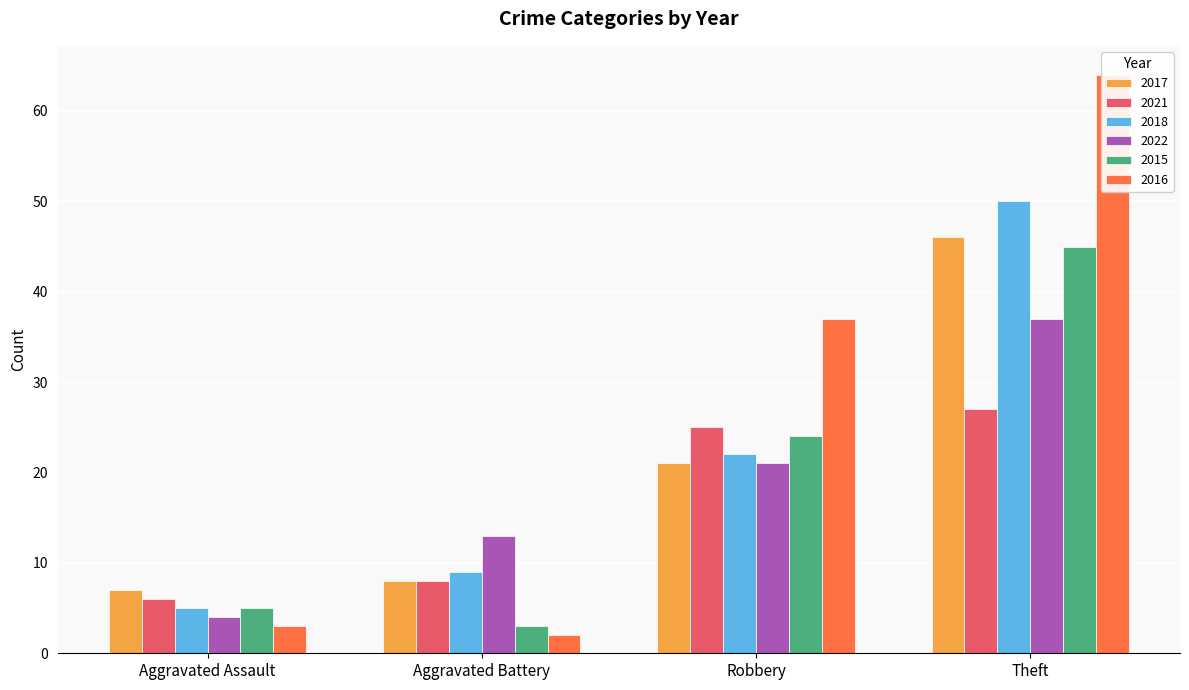

At which category does the chart reach its peak across all series?

Theft